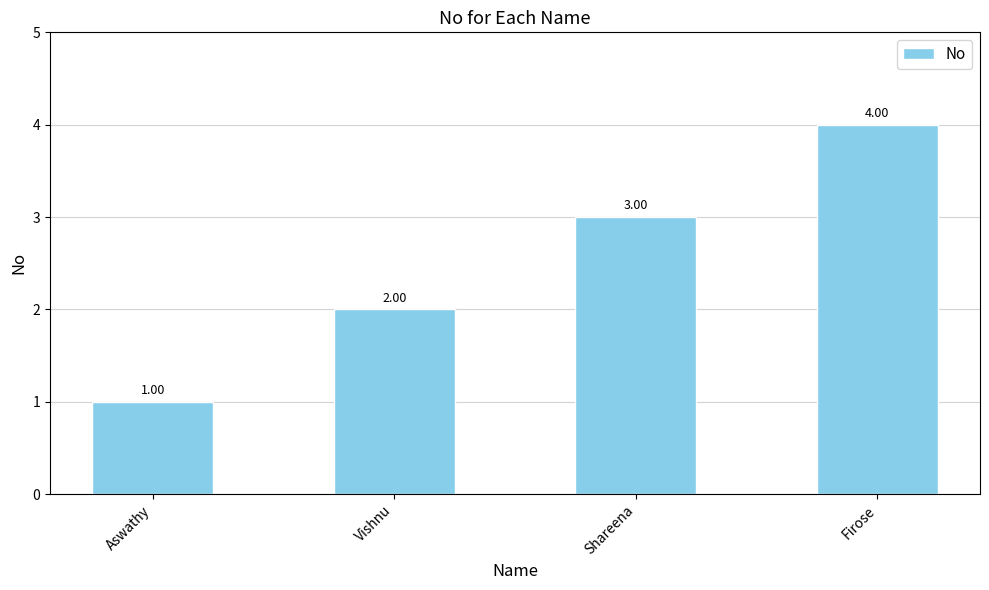

What is the difference between the maximum and minimum values?

3